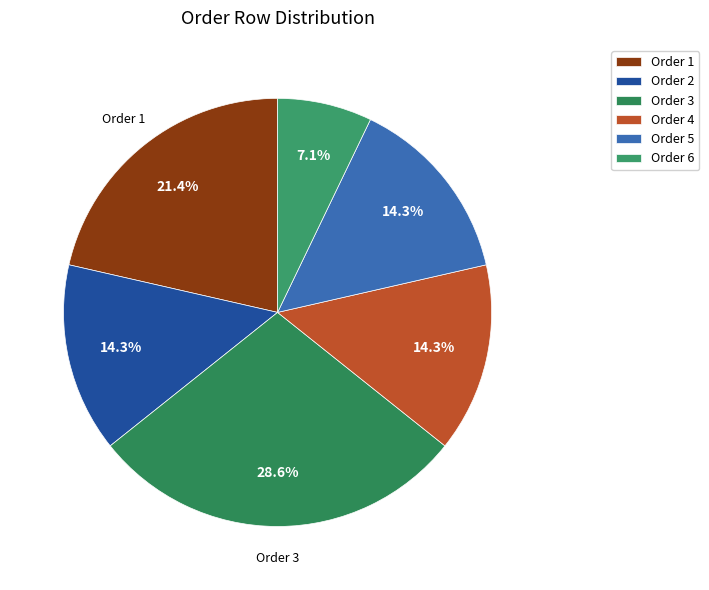

To the nearest percent, what percentage of the pie is Order 3?

29%